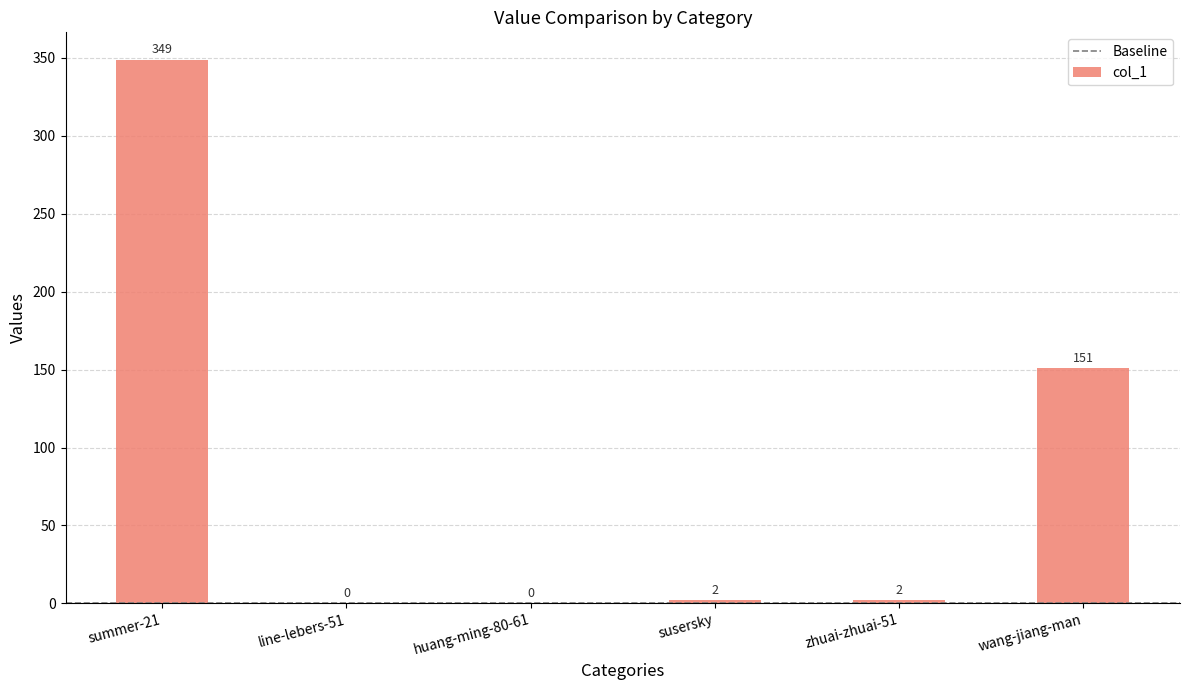

The value at huang-ming-80-61 is 193. True or false?

False